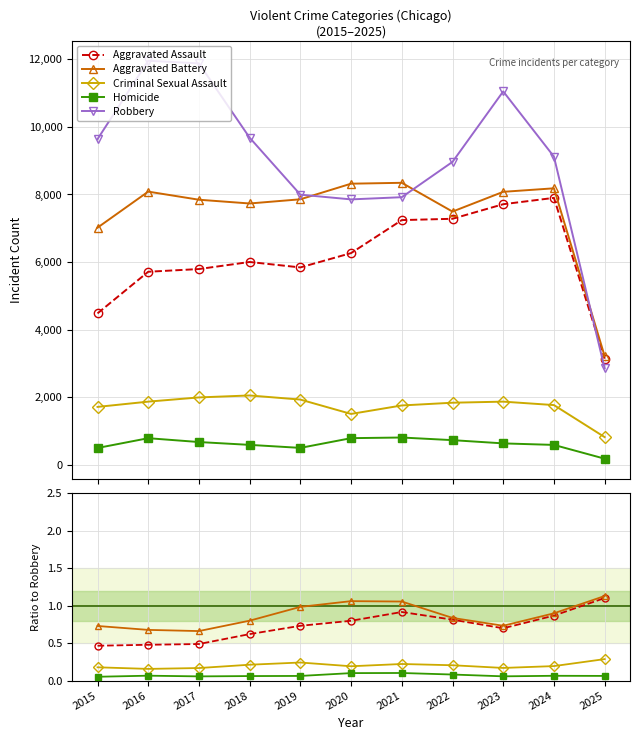

True or false: Aggravated Battery and Aggravated Assault cross at least once.

False